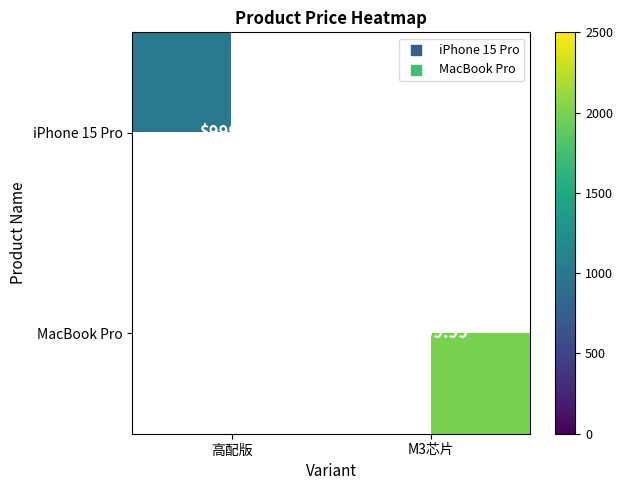

Is the value of iPhone 15 Pro at M3芯片 greater than the value of MacBook Pro at 高配版?

No